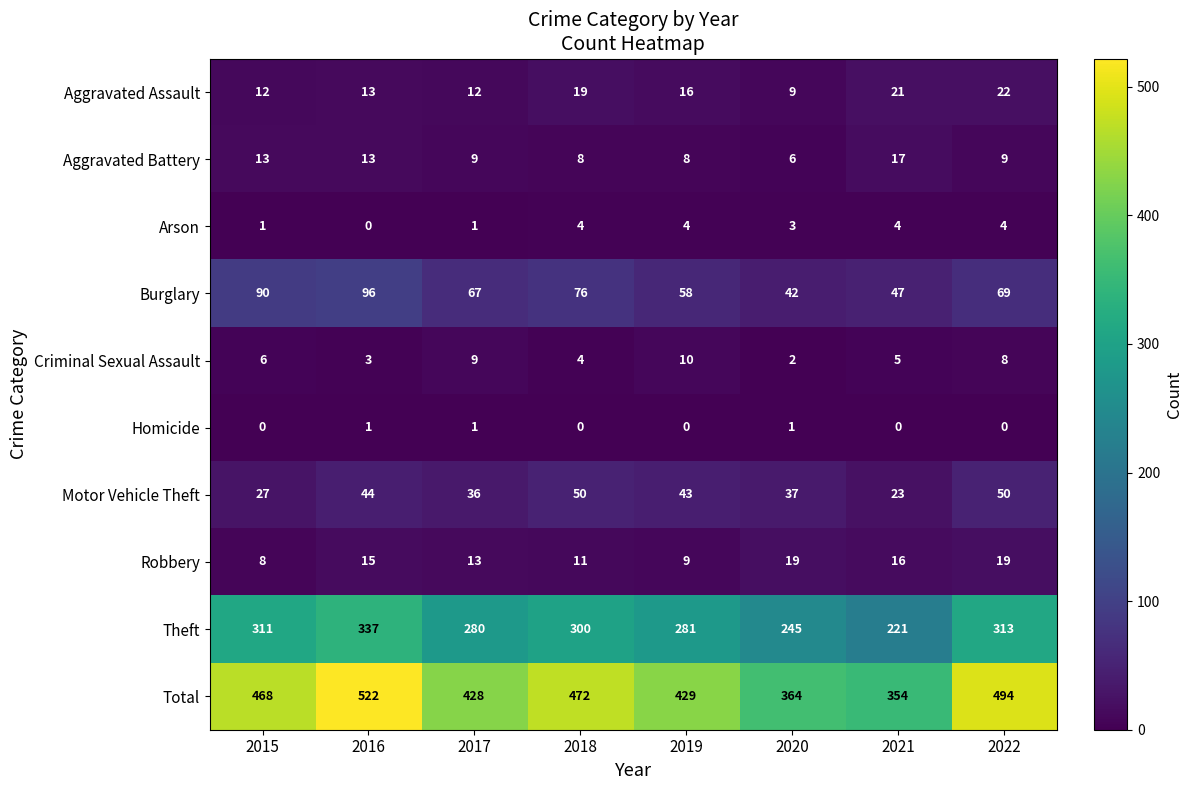

Rank the series by their maximum value, from lowest to highest.

Homicide, Arson, Criminal Sexual Assault, Aggravated Battery, Robbery, Aggravated Assault, Motor Vehicle Theft, Burglary, Theft, Total